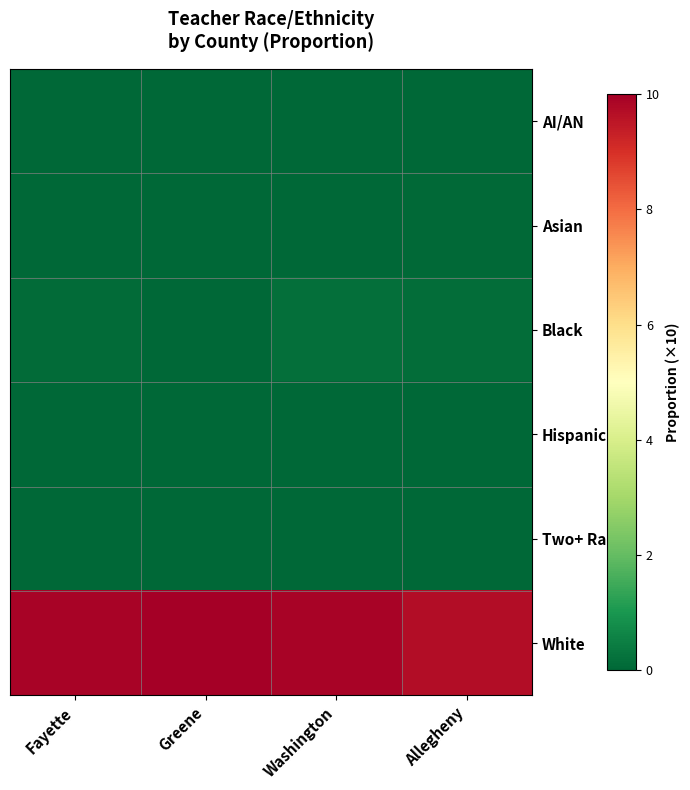

Reading left to right, extract all data points from this chart.

AI/AN: Fayette=0.0	Greene=0.0	Washington=0.0	Allegheny=0.0
Asian: Fayette=0.0	Greene=0.0	Washington=0.0	Allegheny=0.1
Black: Fayette=0.1	Greene=0.0	Washington=0.2	Allegheny=0.1
Hispanic: Fayette=0.0	Greene=0.0	Washington=0.0	Allegheny=0.0
Two+ Races: Fayette=0.0	Greene=0.0	Washington=0.0	Allegheny=0.0
White: Fayette=9.9	Greene=10.0	Washington=9.9	Allegheny=9.7